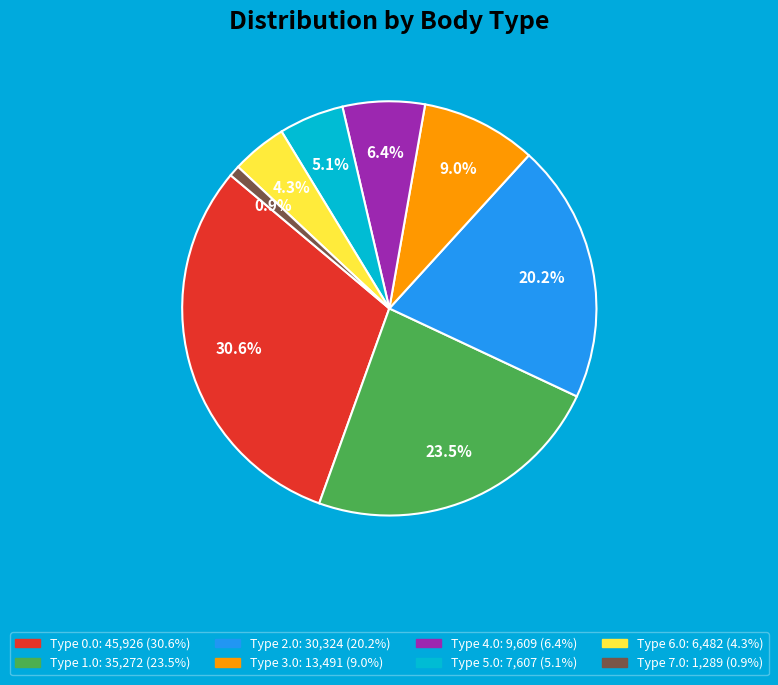

Is there a majority slice in this chart?

No